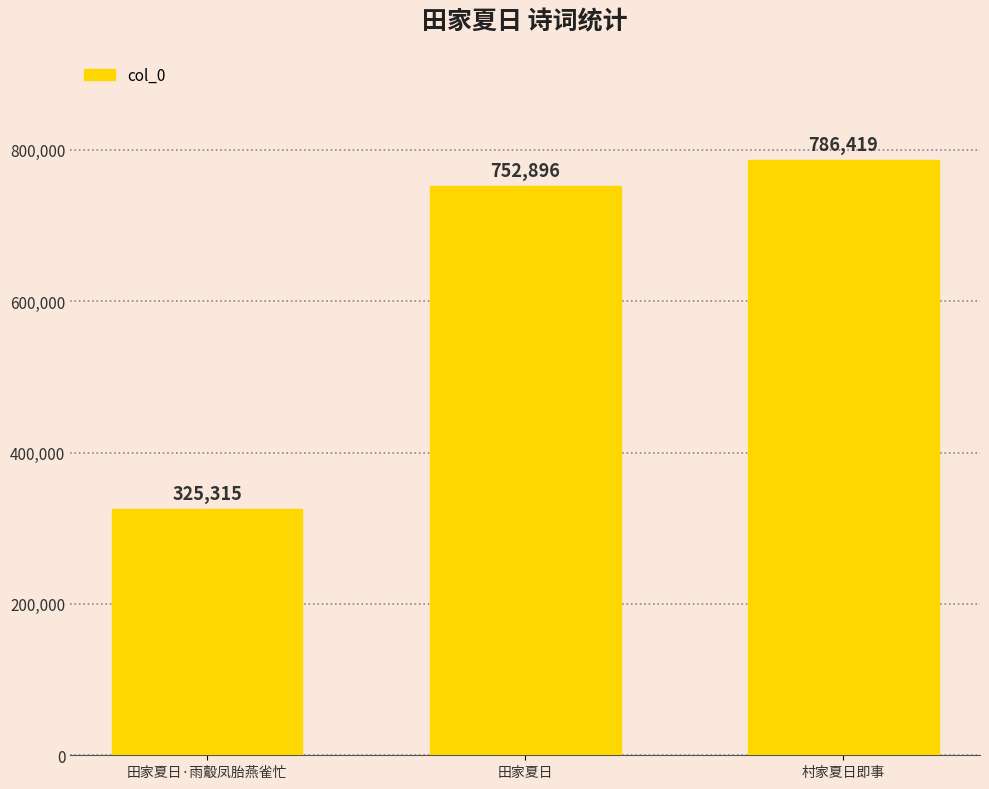

What is the difference between the maximum and minimum values?

461104